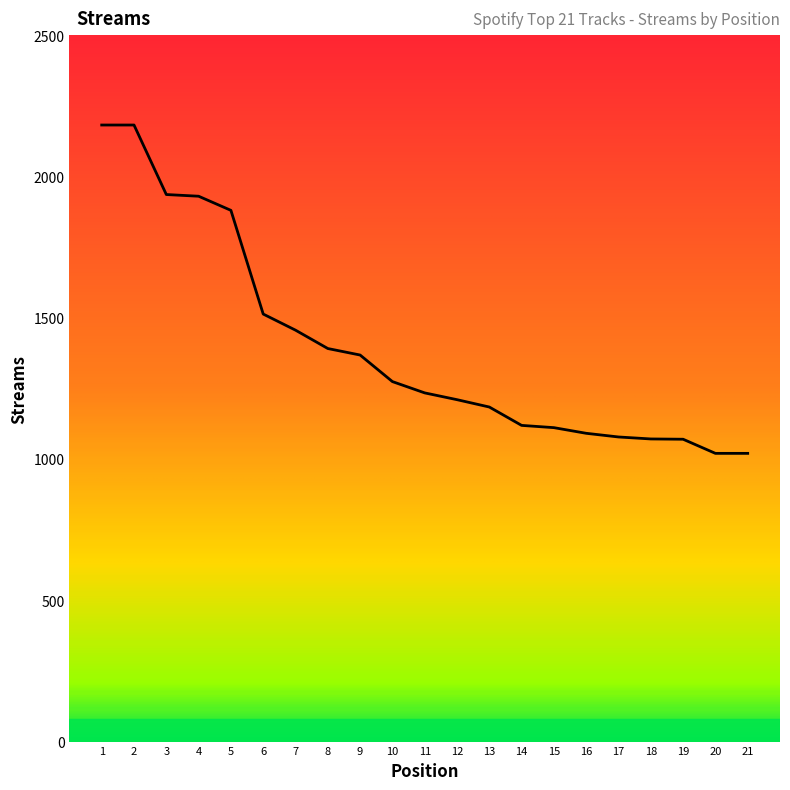

What is the difference between the values at 13 and 16?

93